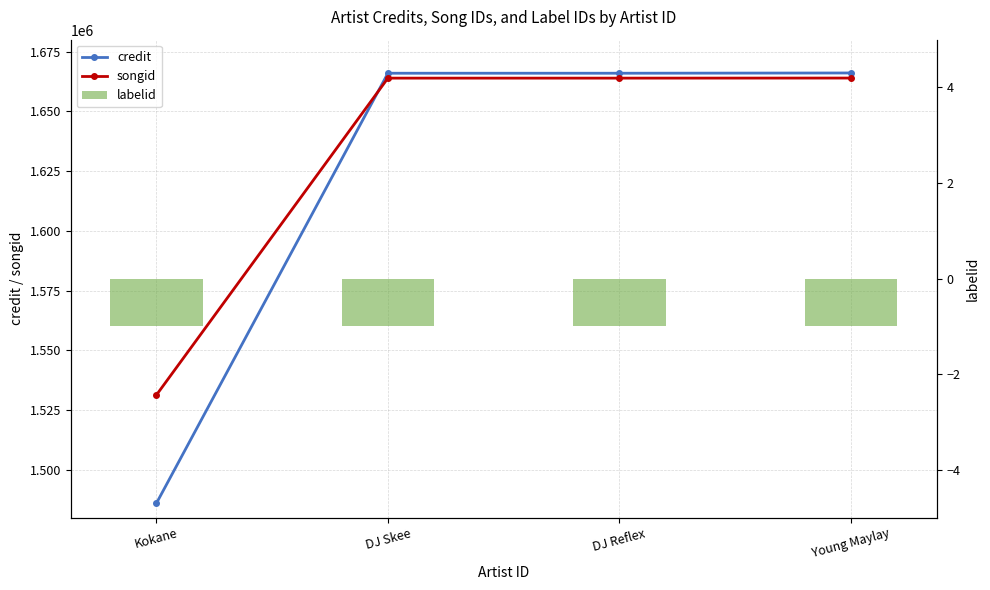

What is the total value across all series at Kokane?

3017152